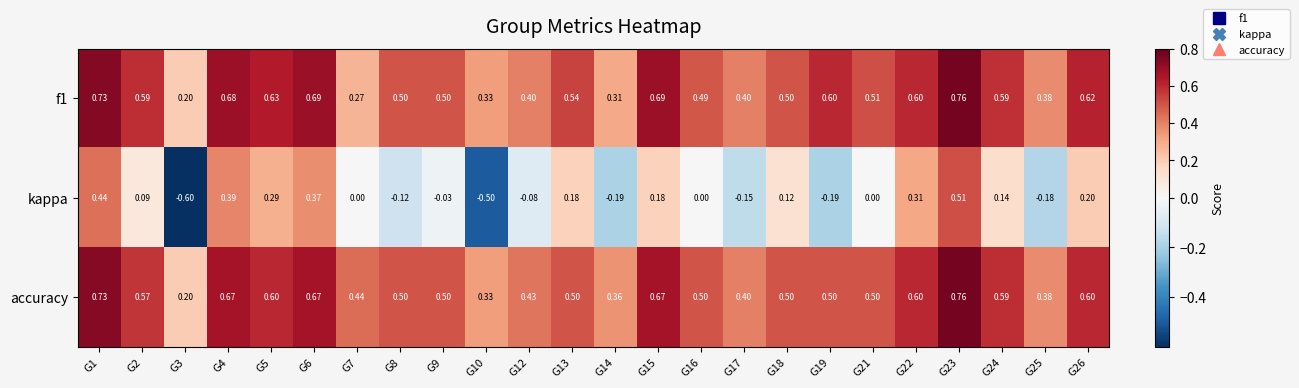

Is the value of accuracy at G7 greater than the value of f1 at G22?

No